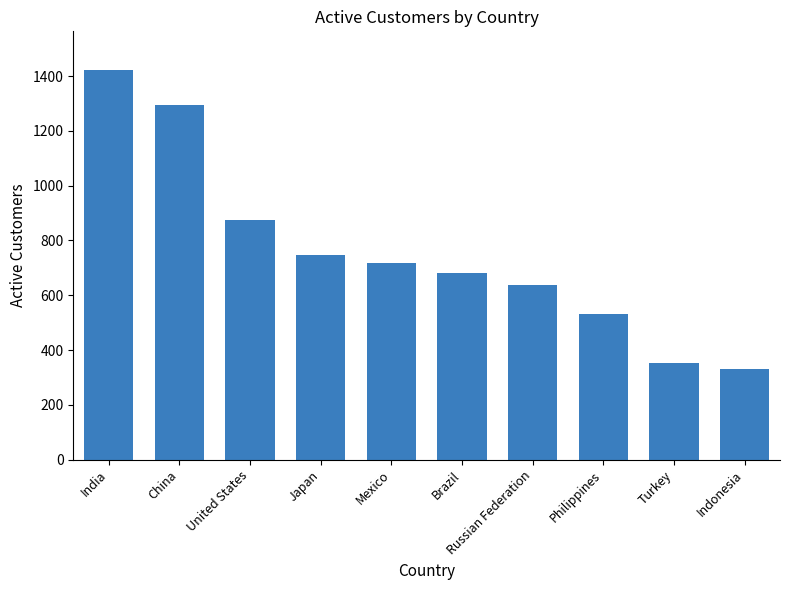

What is the value of the 4th bar from the left?

748